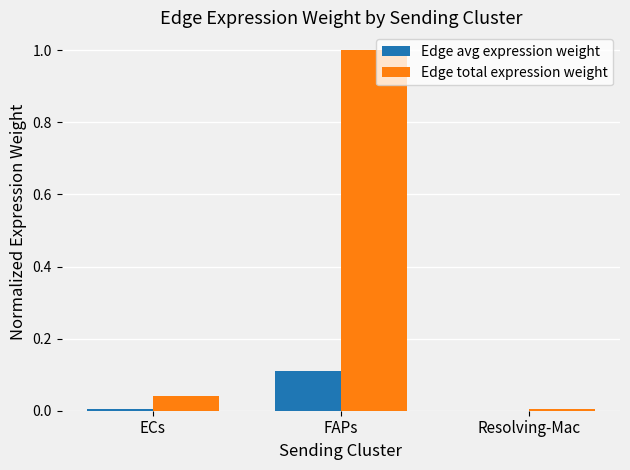

What is the greatest value displayed?

1.0